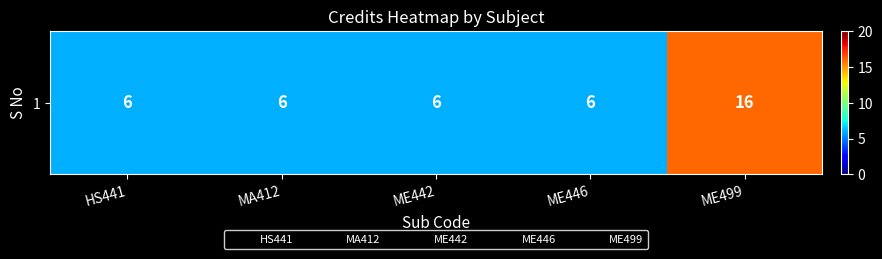

How many values are between 6 and 7?

4